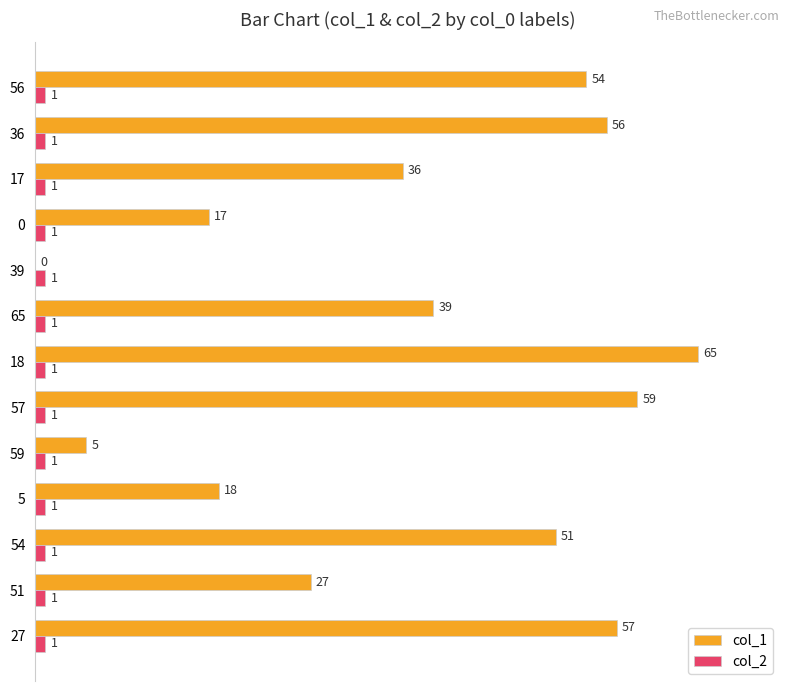

Which category has the highest value across all series?

18